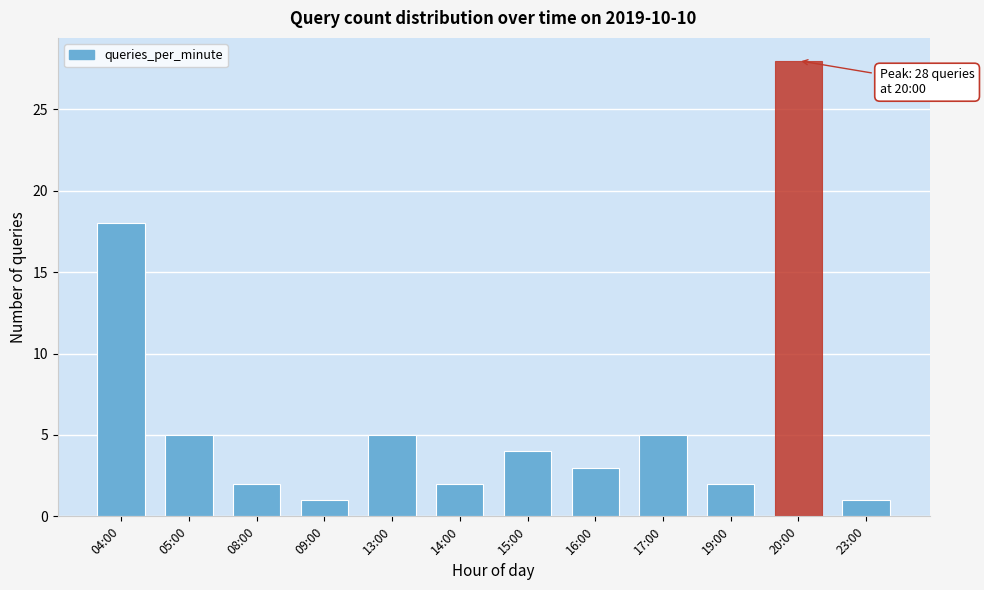

Reading left to right, list all the values displayed in this chart.

04:00=18	05:00=5	08:00=2	09:00=1	13:00=5	14:00=2	15:00=4	16:00=3	17:00=5	19:00=2	20:00=28	23:00=1